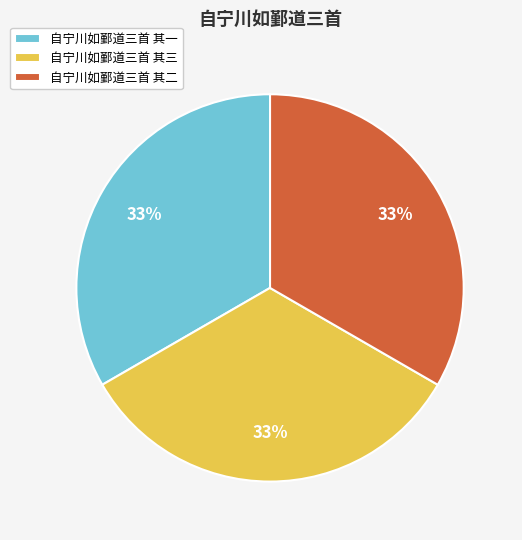

To the nearest percent, what is the combined percentage of 自宁川如鄞道三首 其二 and 自宁川如鄞道三首 其一?

67%